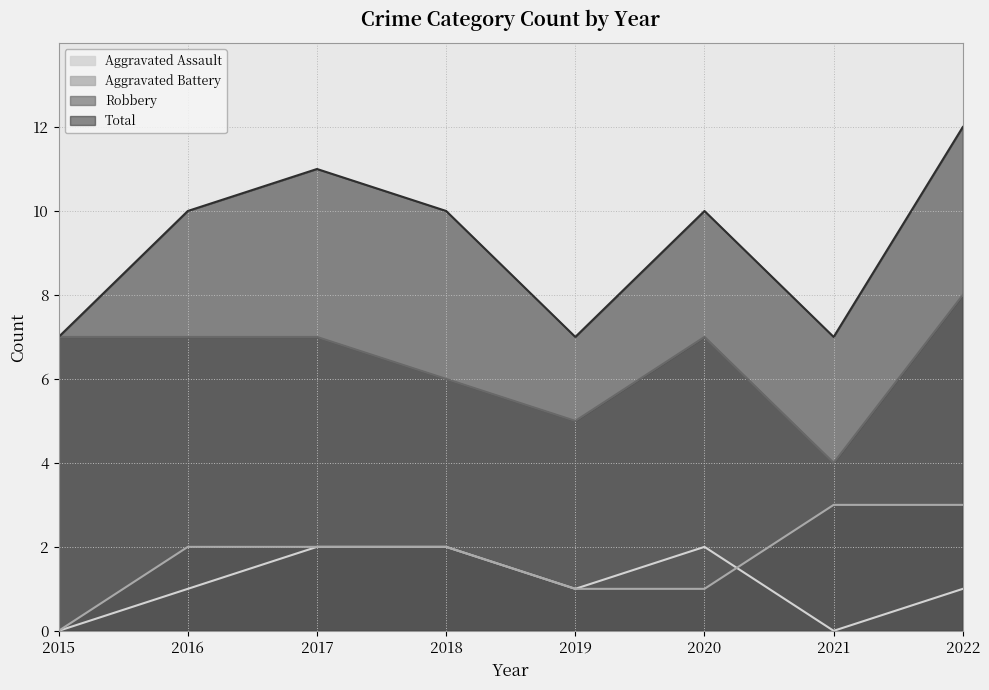

Reading left to right, transcribe all the data shown in this chart.

Aggravated Assault: 2015=0	2016=1	2017=2	2018=2	2019=1	2020=2	2021=0	2022=1
Aggravated Battery: 2015=0	2016=2	2017=2	2018=2	2019=1	2020=1	2021=3	2022=3
Robbery: 2015=7	2016=7	2017=7	2018=6	2019=5	2020=7	2021=4	2022=8
Total: 2015=7	2016=10	2017=11	2018=10	2019=7	2020=10	2021=7	2022=12